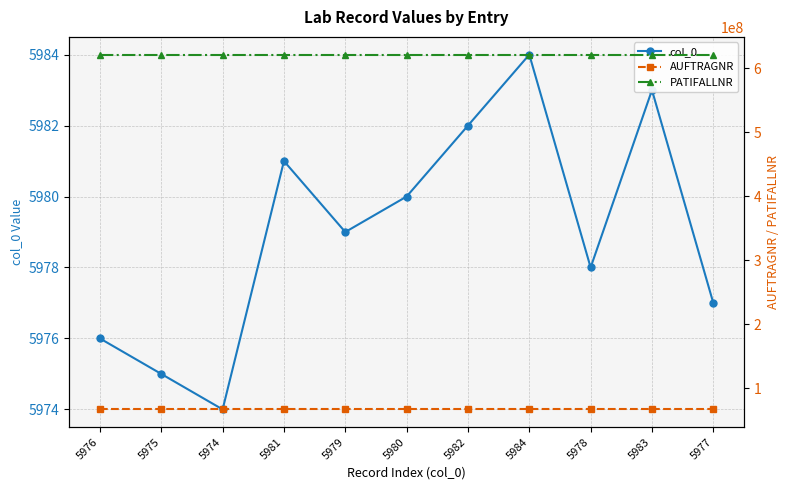

How many distinct data groups are displayed?

3